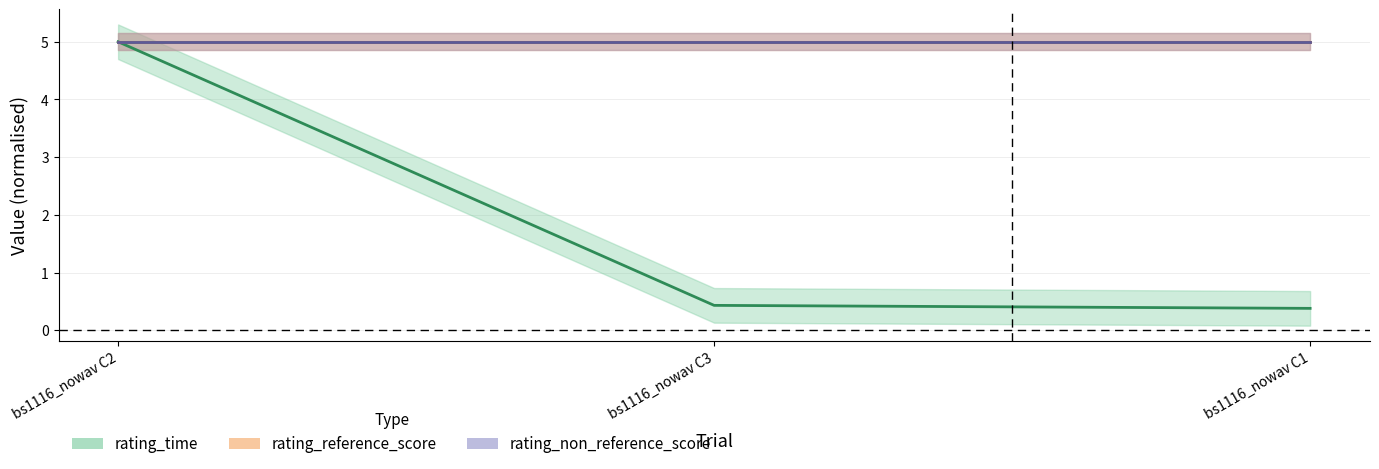

Between bs1116_nowav C2 and bs1116_nowav C1, which series saw the biggest shift?

rating_time_line